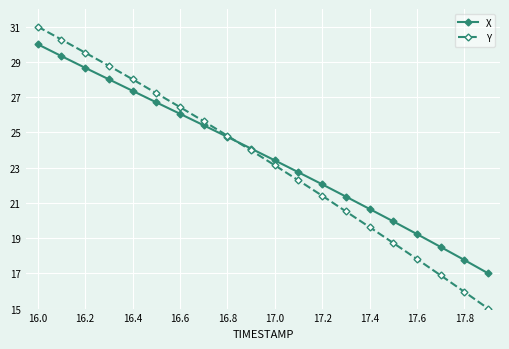

What is the minimum value shown in the chart?

15.0